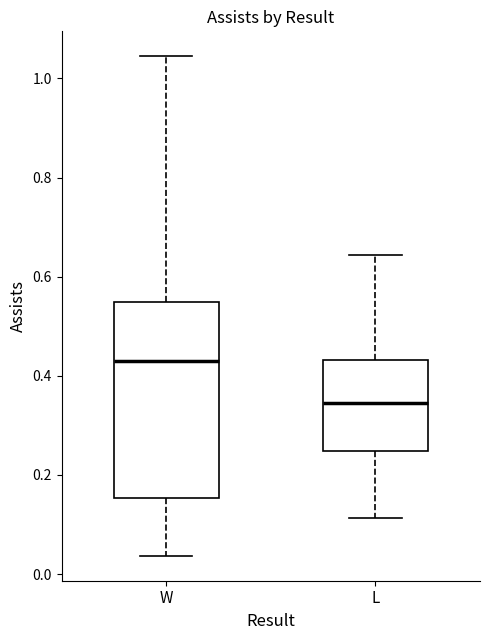

Where is the upper edge of the box for L on the y-axis? The values are not printed on the chart, so give them approximately, as read against the axis.

0.44